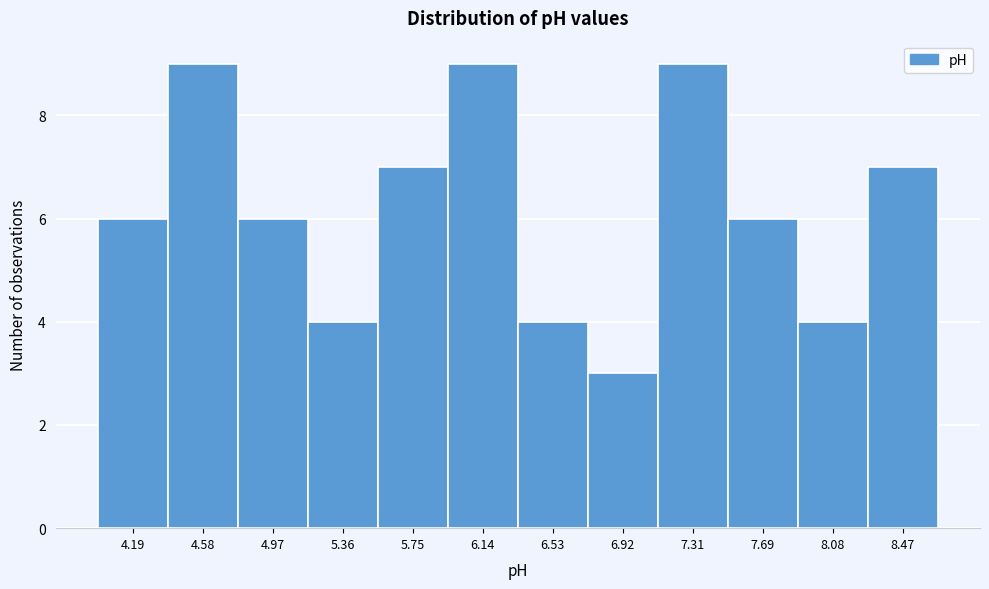

Reading left to right, transcribe this chart: for each bar, give the range it covers on the x-axis and its height. Neither the bar edges nor the heights are printed on the chart, so give them approximately, as read against the axes.

4.00 to 4.40: 6
4.40 to 4.80: 9
4.80 to 5.15: 6
5.15 to 5.55: 4
5.55 to 5.95: 7
5.95 to 6.35: 9
6.35 to 6.70: 4
6.70 to 7.10: 3
7.10 to 7.50: 9
7.50 to 7.90: 6
7.90 to 8.30: 4
8.30 to 8.65: 7